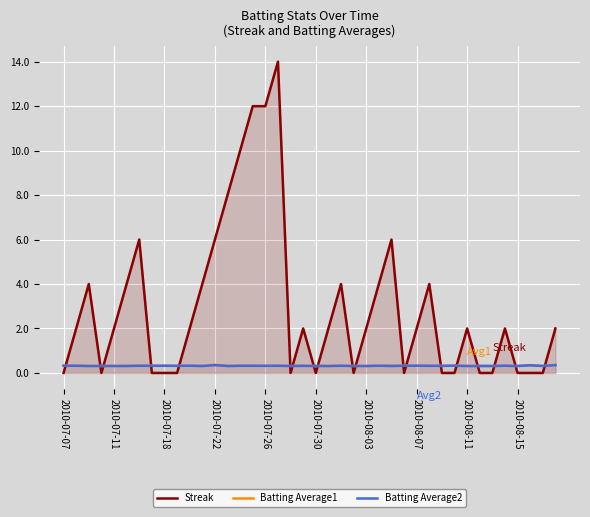

In Streak, how many points are higher than both neighbors (excluding endpoints)?

9